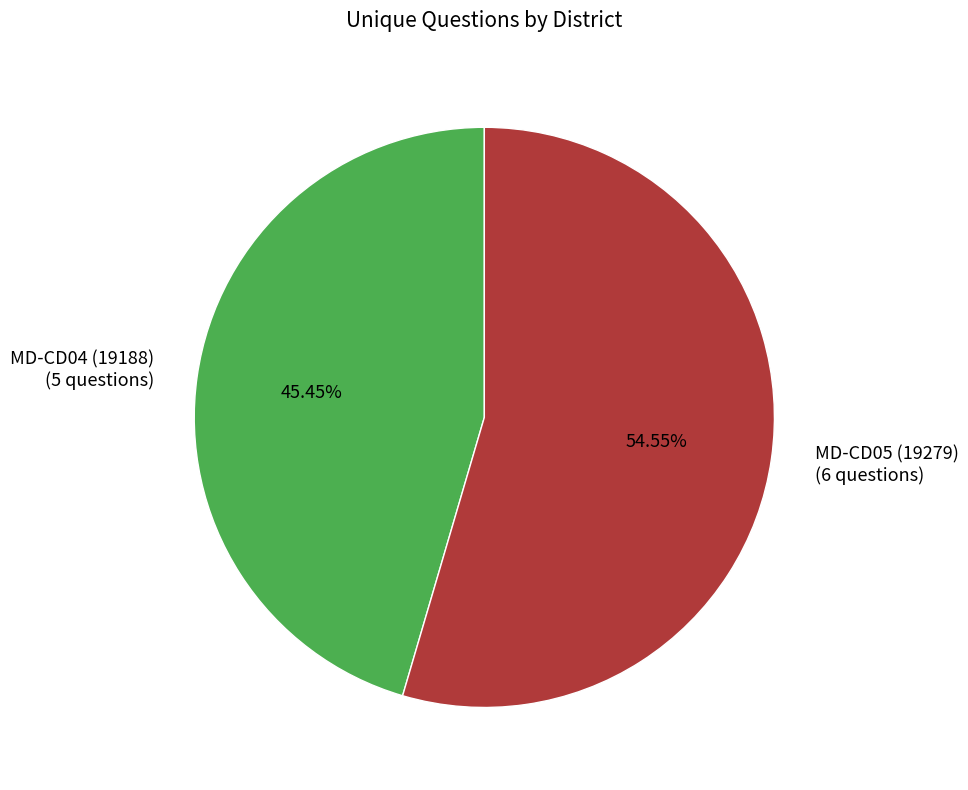

Rank the categories by value from highest to lowest.

MD-CD05 (19279), MD-CD04 (19188)